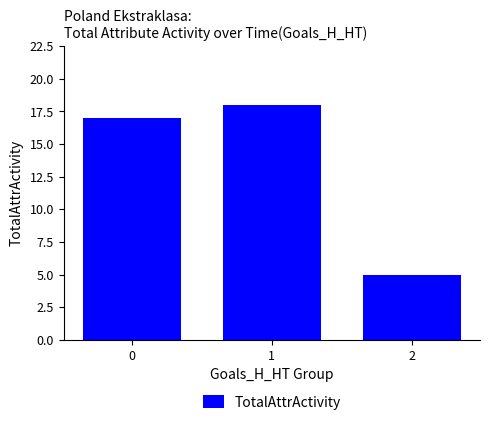

Which category has the highest value across all series?

1